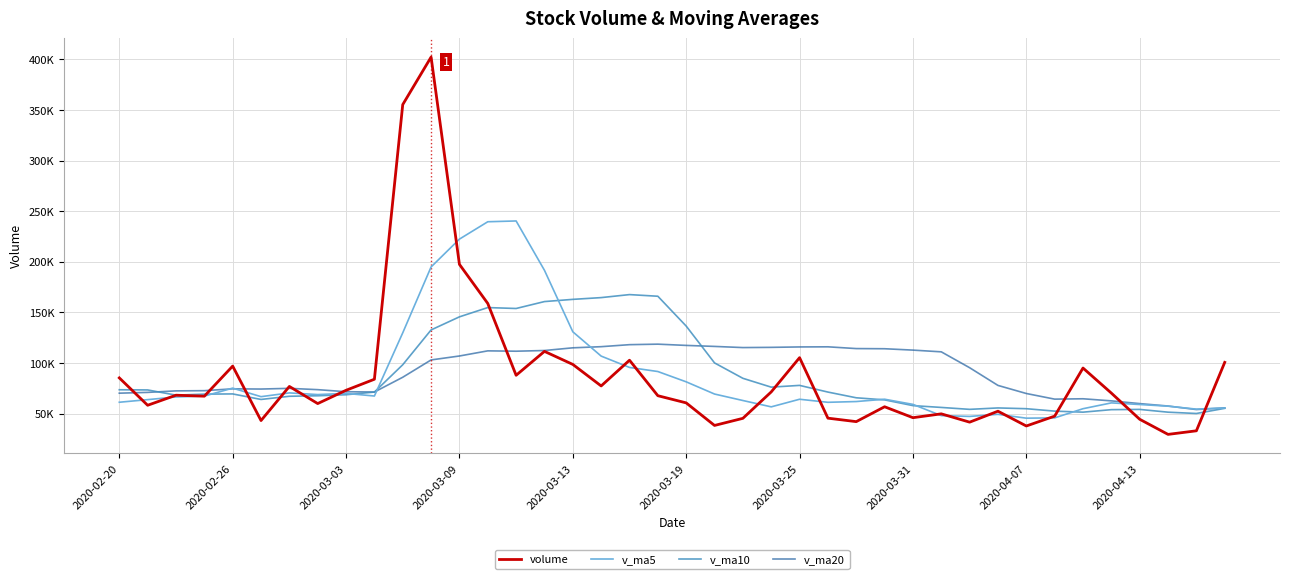

Is this an area chart (filled region under the line)?

No